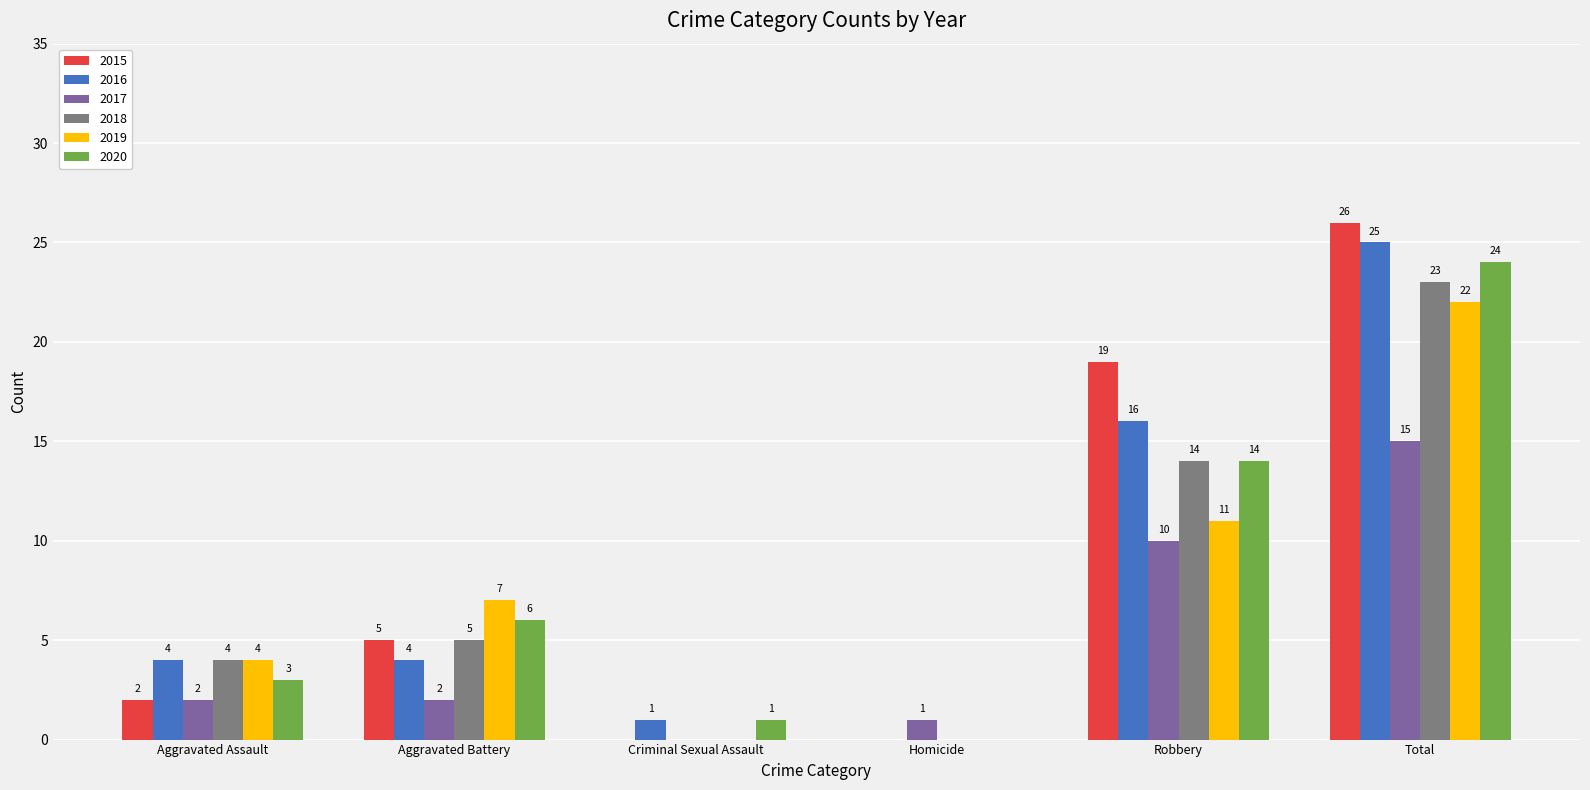

Is it true that 2018 equals 8 at Criminal Sexual Assault?

False